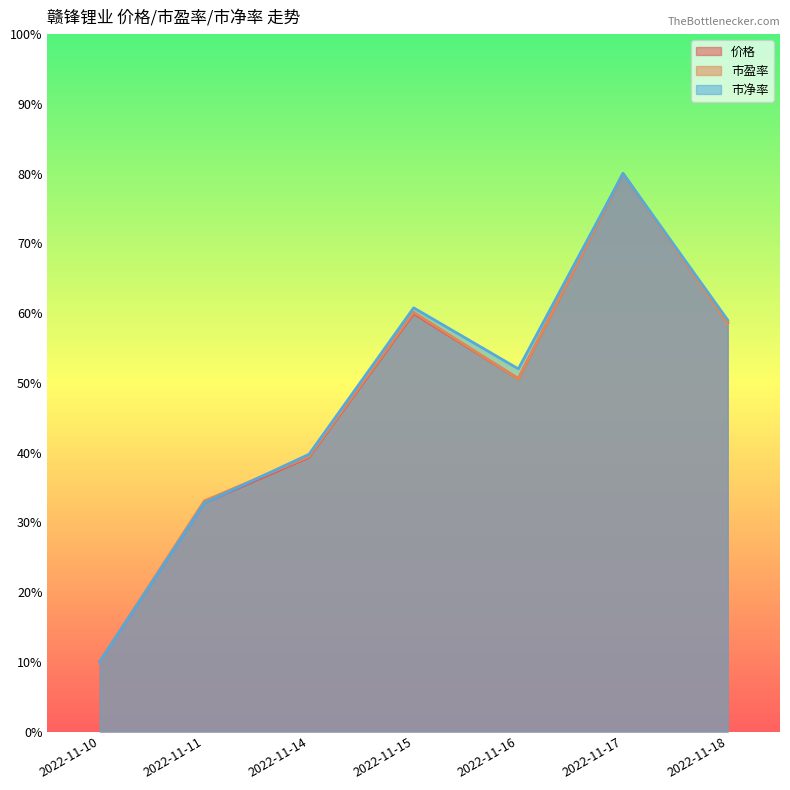

At which category is the sum across all series the highest?

2022-11-17